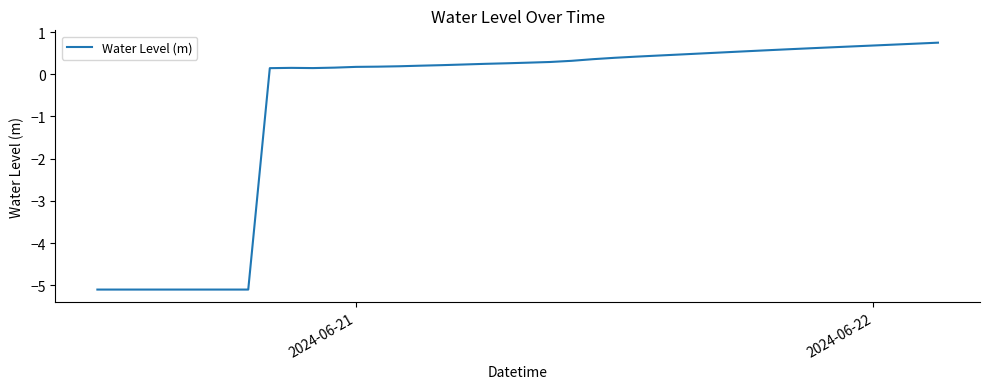

What is the sum of all values?

-28.1